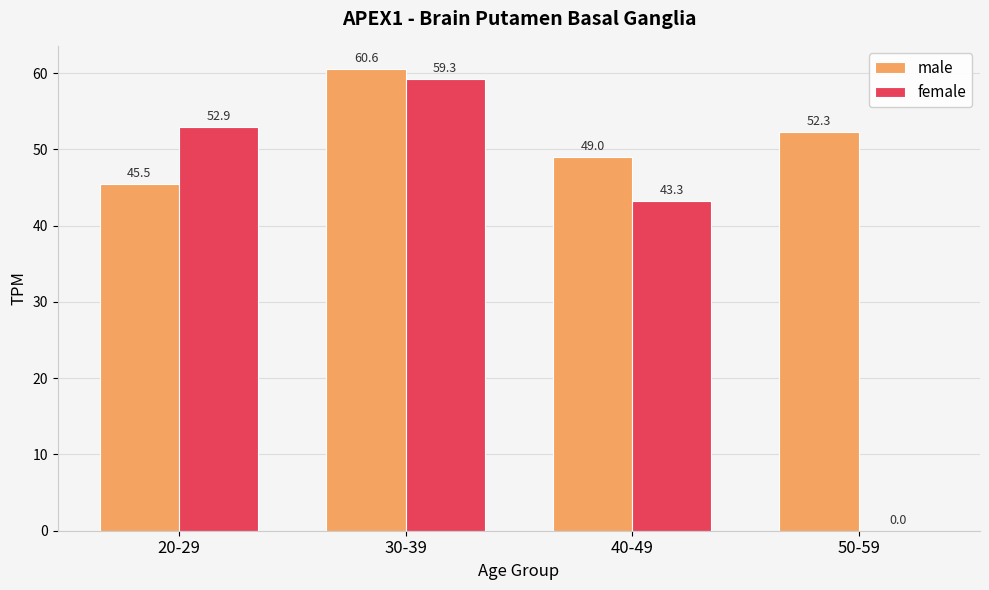

What is the total value across all series at 30-39?

119.8